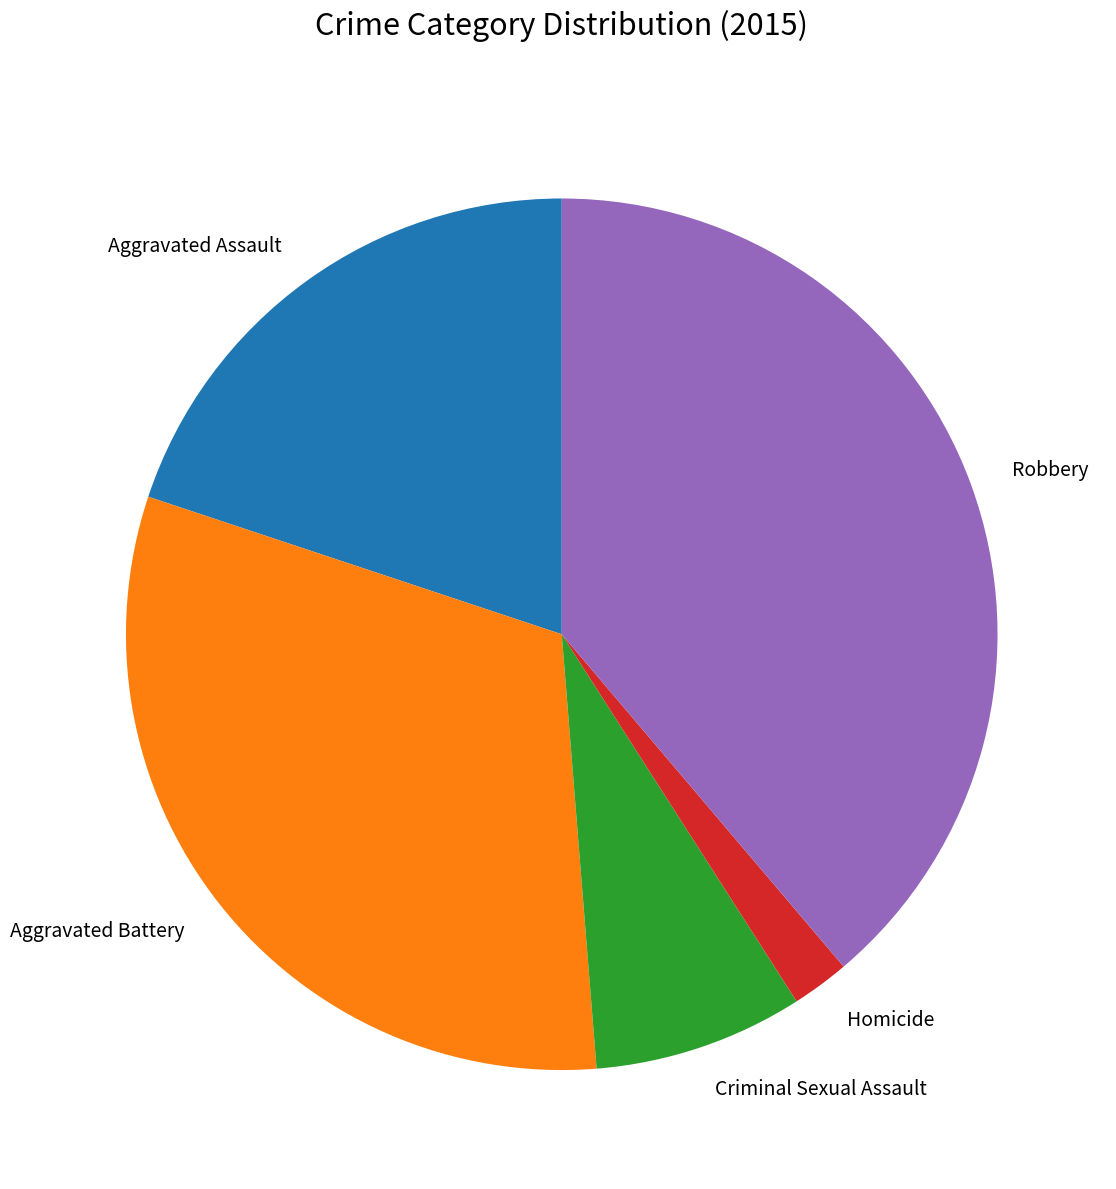

Count the number of slices in the pie.

5